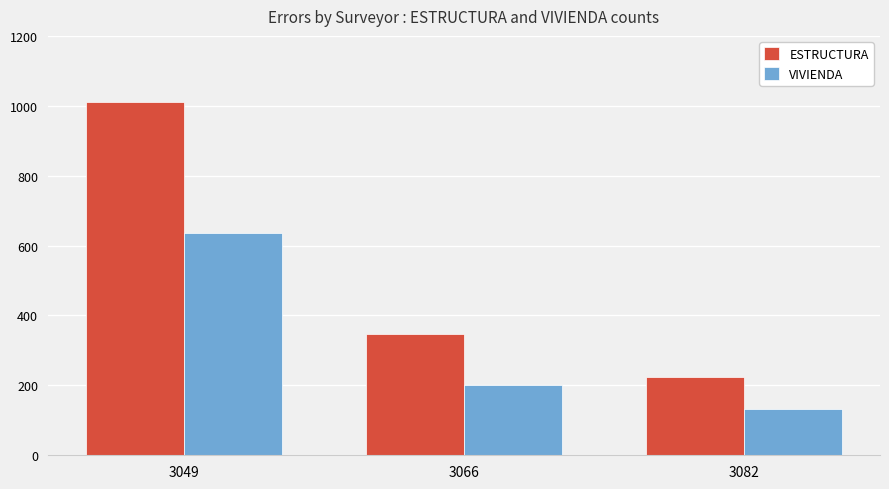

True or false: VIVIENDA has a value of 131 at 3082.

True